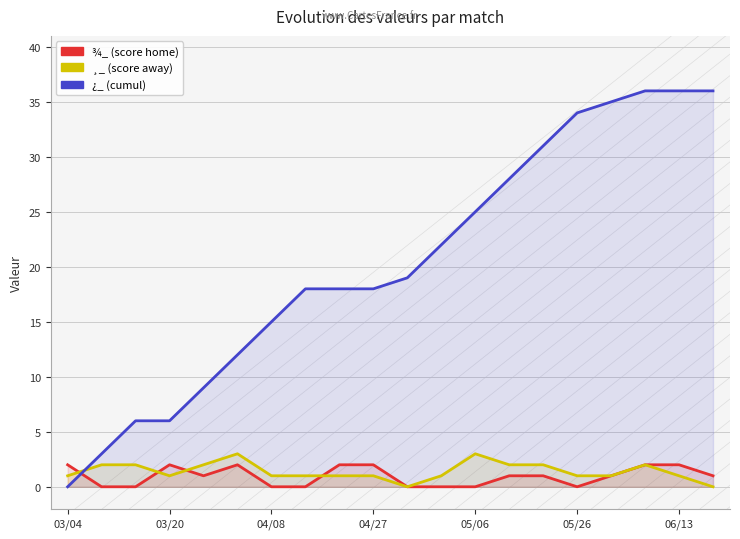

How many data points in ¿_ are above 19?

9